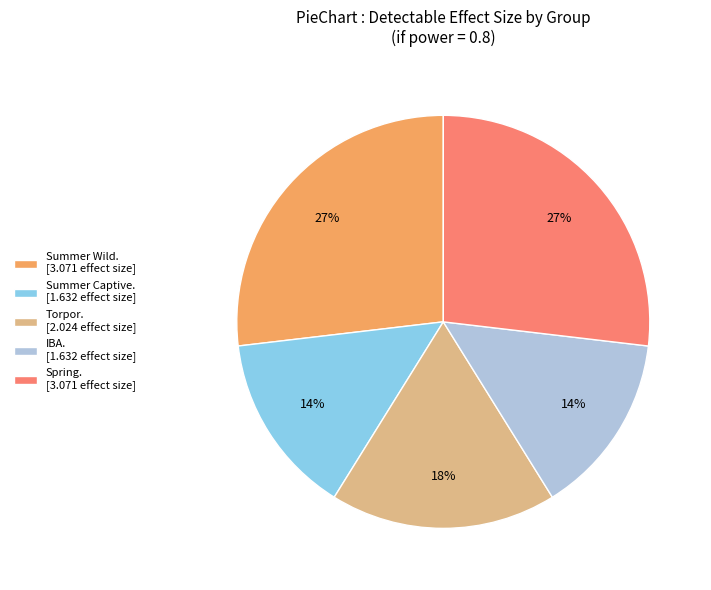

What percentage is the Spring. [3.071 effect size] slice, to the nearest percent?

27%